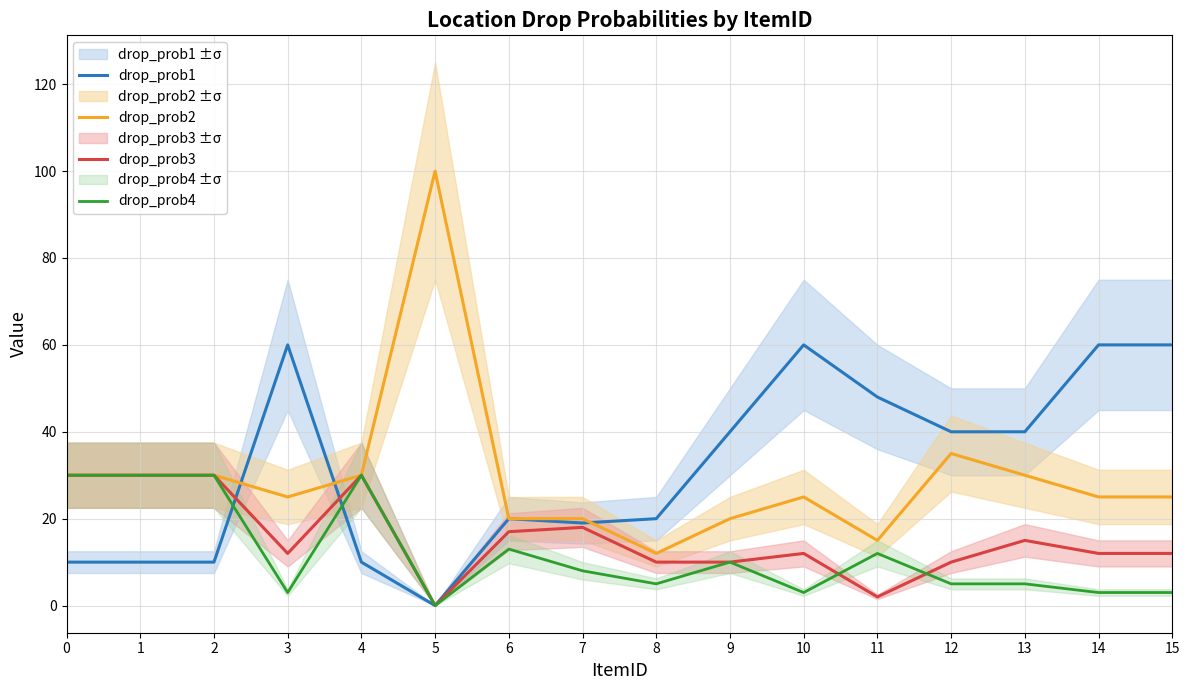

What is the difference between the maximum and minimum values in the drop_prob3 series?

30